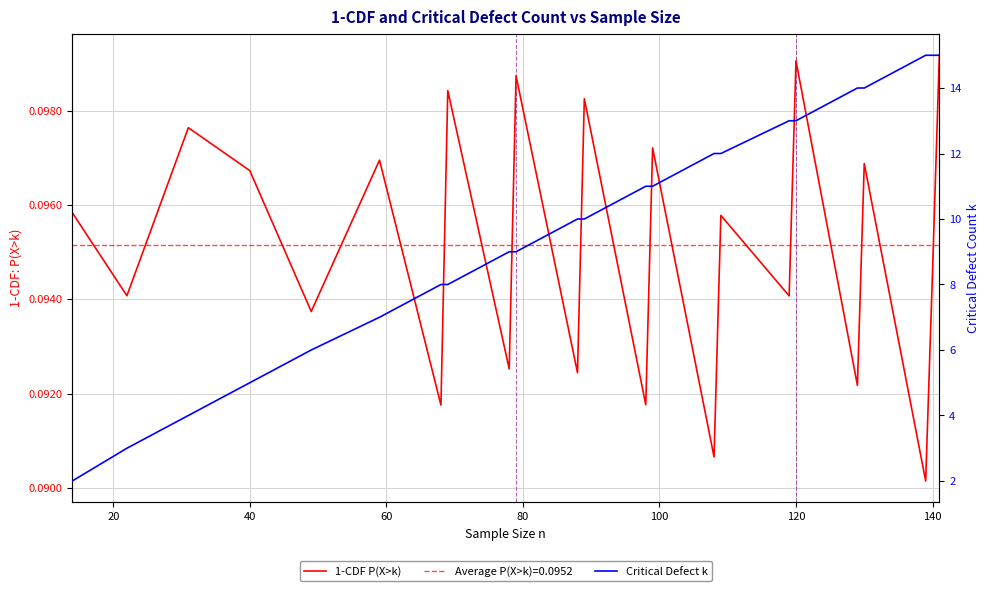

List the series in order of their peak value, highest first.

Critical Defect k, 1-CDF P(X>k)